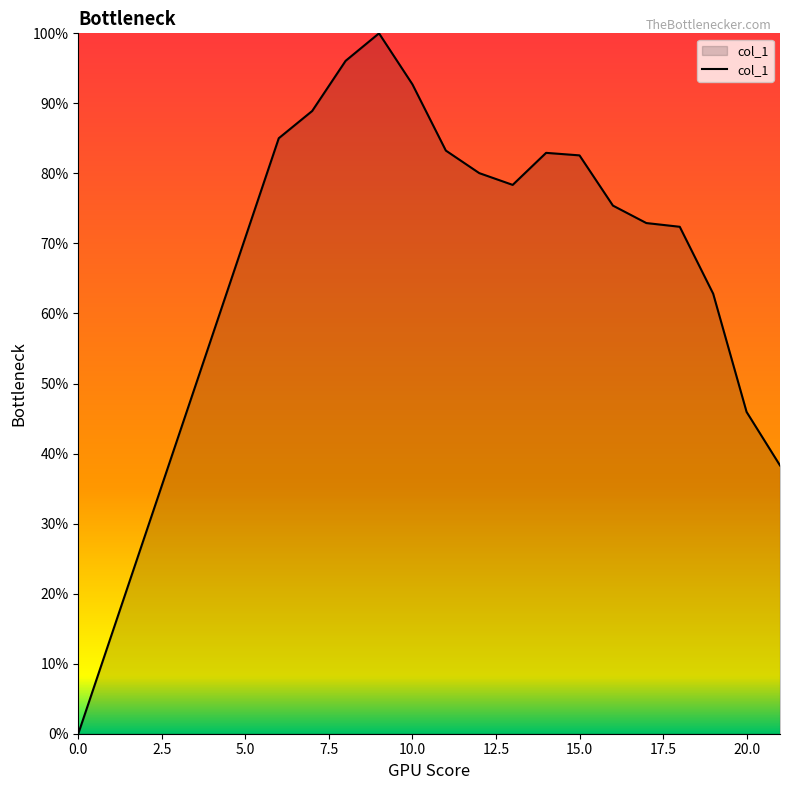

Where is the first local minimum?

13